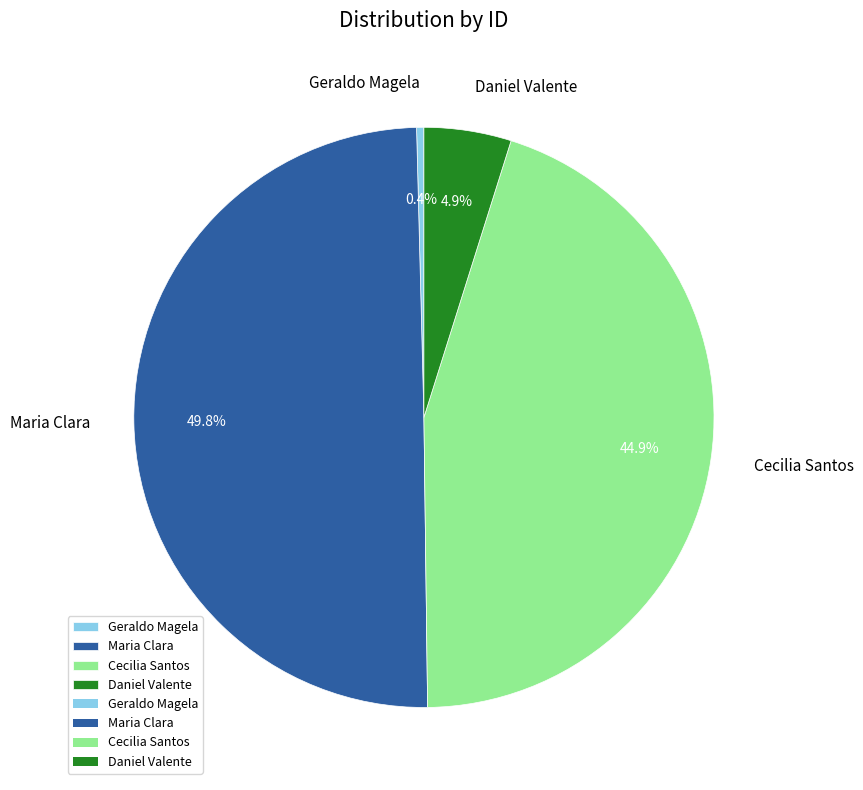

How many slices are in this pie chart?

4